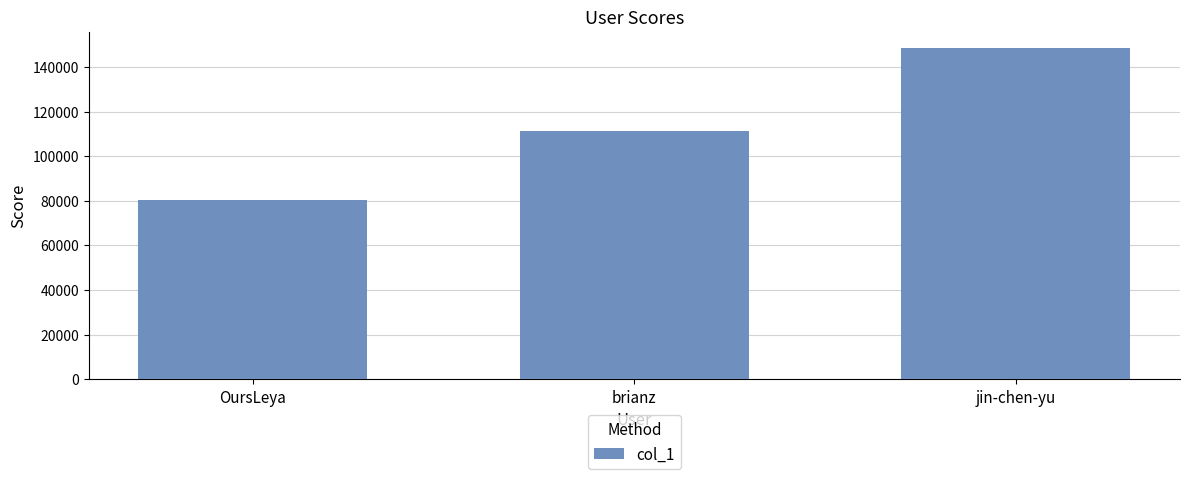

What value does the data have at OursLeya?

80318